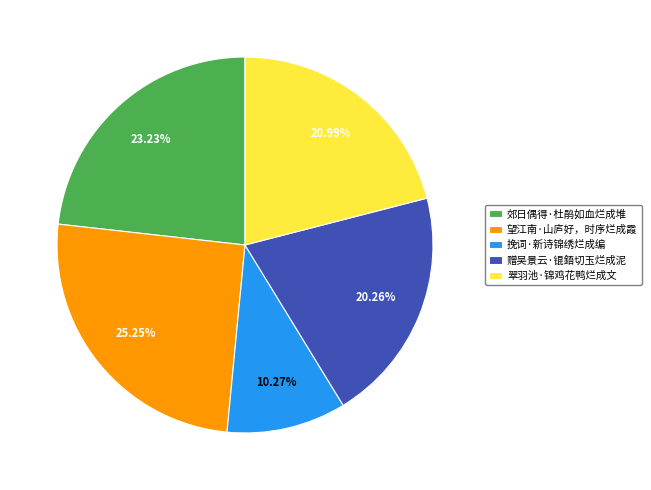

What percentage is NOT represented by 赠吴景云·锟鋙切玉烂成泥?

79.7%